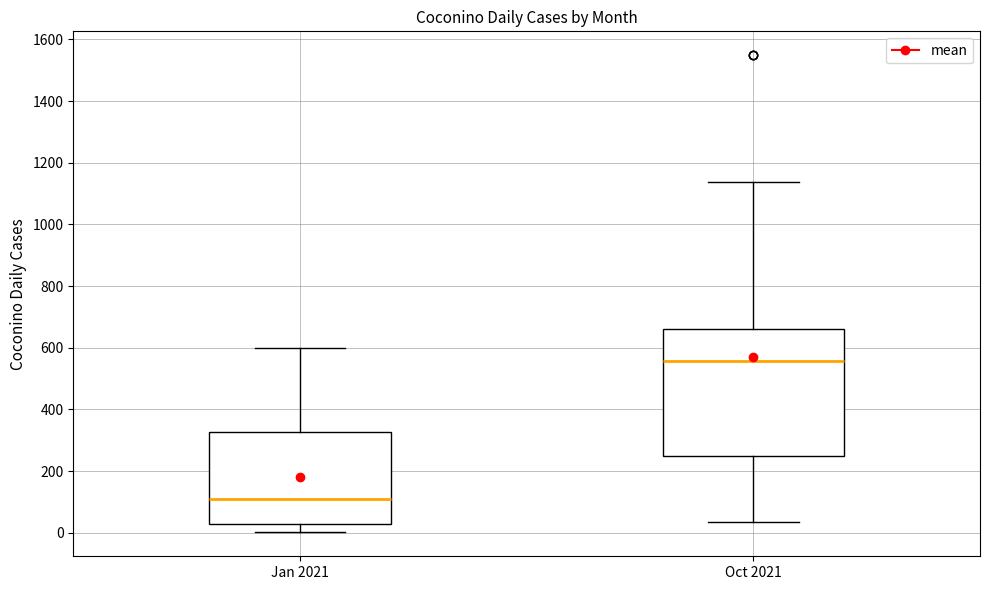

Which box's median line is the highest?

Oct 2021